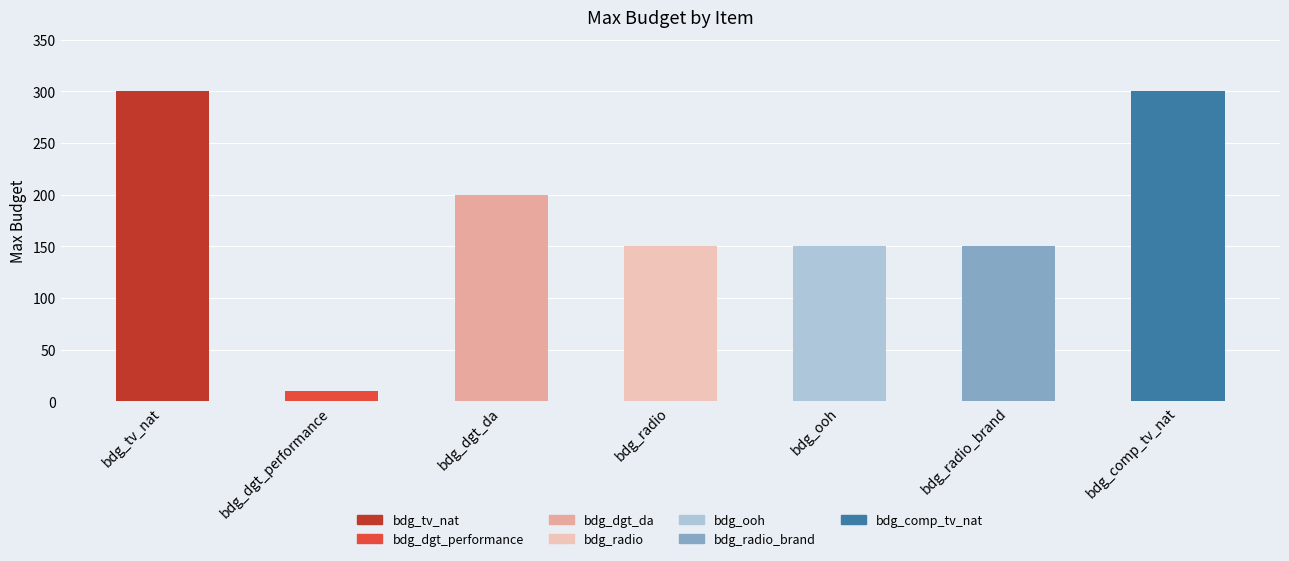

What is the minimum value shown in the chart?

10